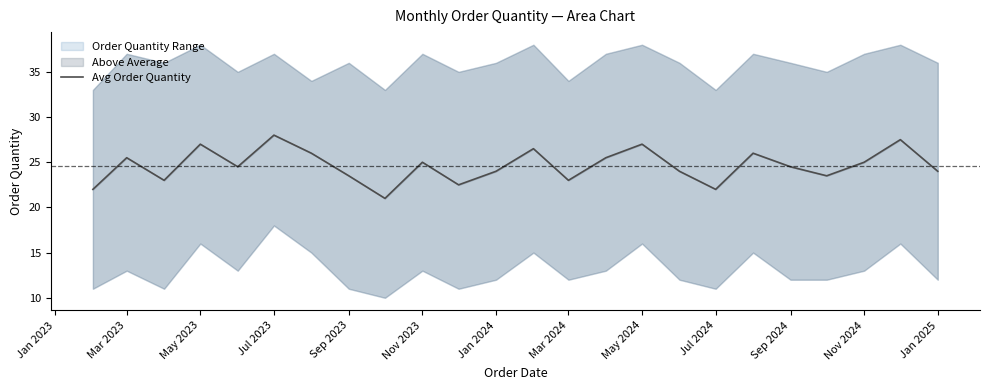

Is it true that the value at Nov 2023 is 37.1?

False